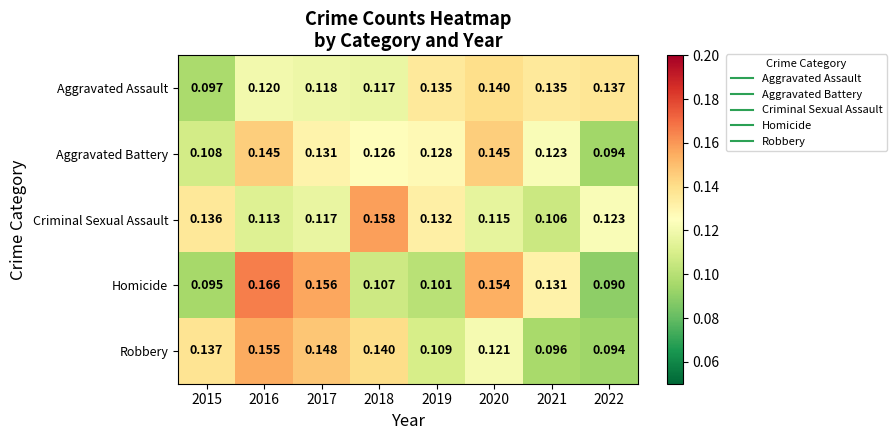

Is the value of Aggravated Battery at 2017 greater than the value of Criminal Sexual Assault at 2020?

Yes